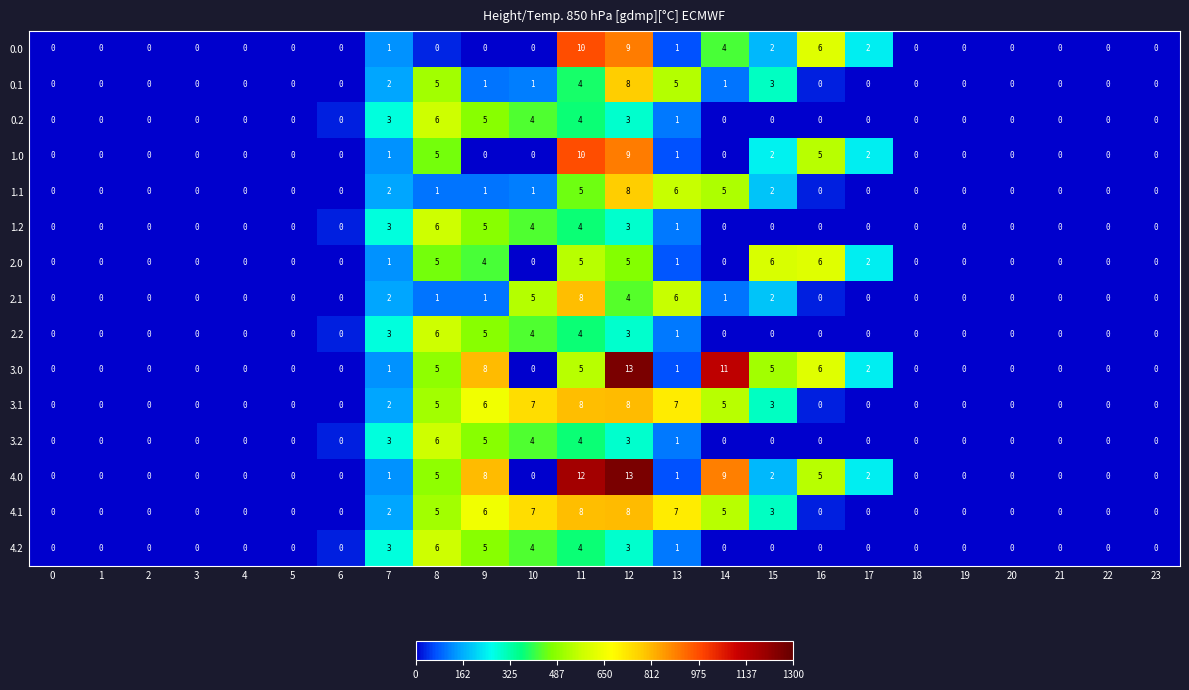

Which series has the largest total across all categories?

4.0